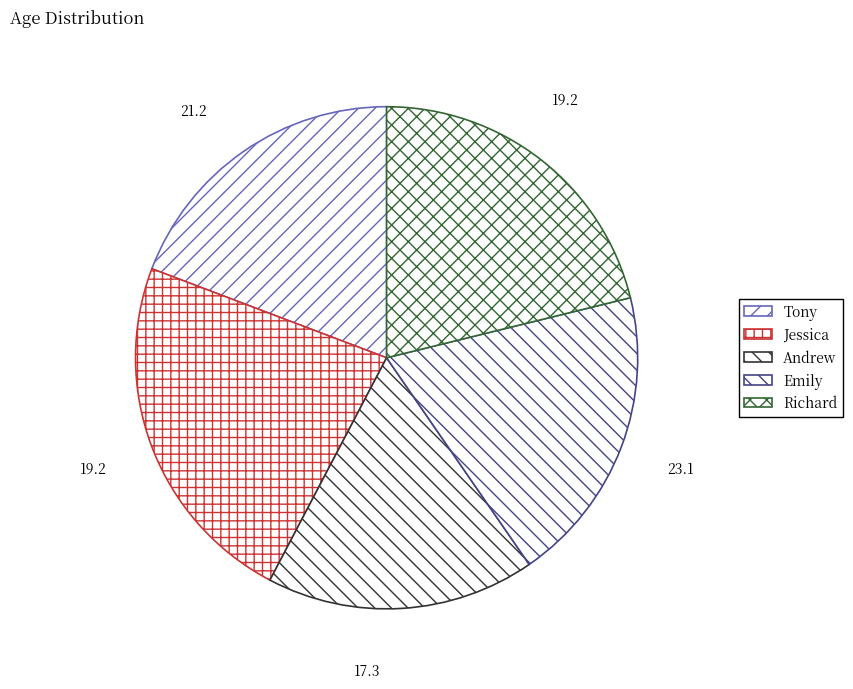

How many segments does this pie chart have?

5